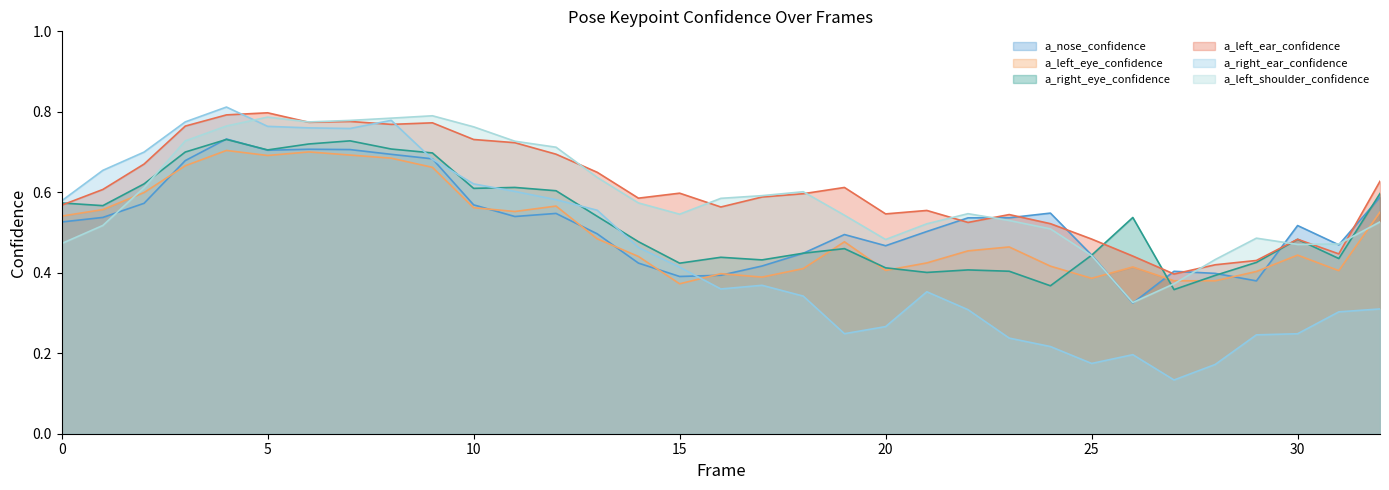

How many lines are shown in the chart?

6